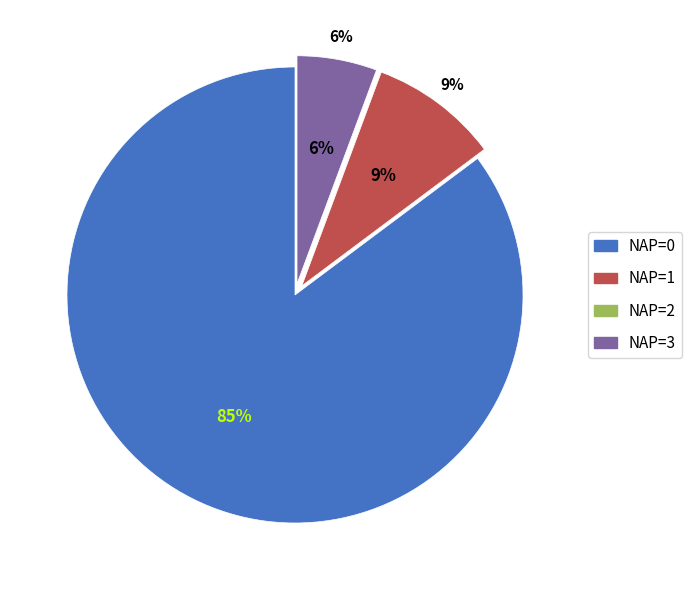

To the nearest percent, what is the difference between the NAP=3 and NAP=2 slice percentages?

6%